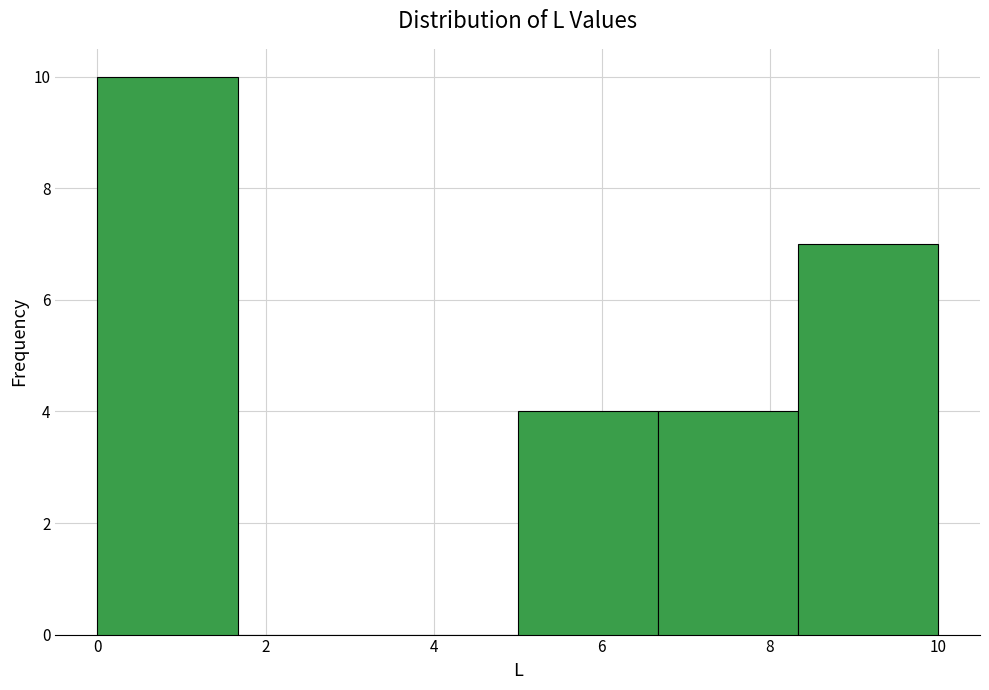

Over which range of the x-axis is the bar tallest?

0.0 to 1.6